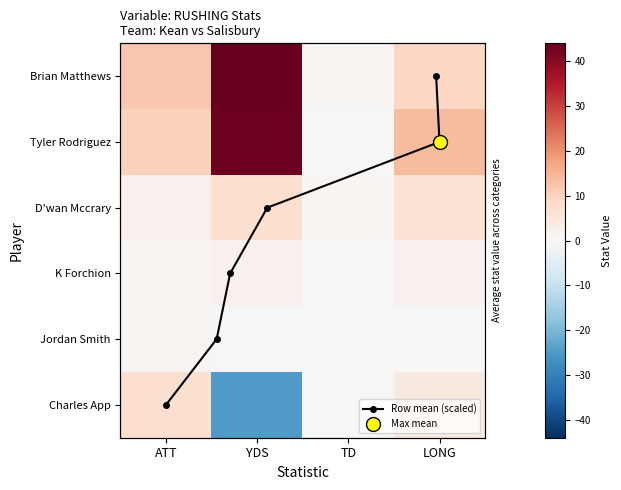

What is the maximum value shown in the chart?

44